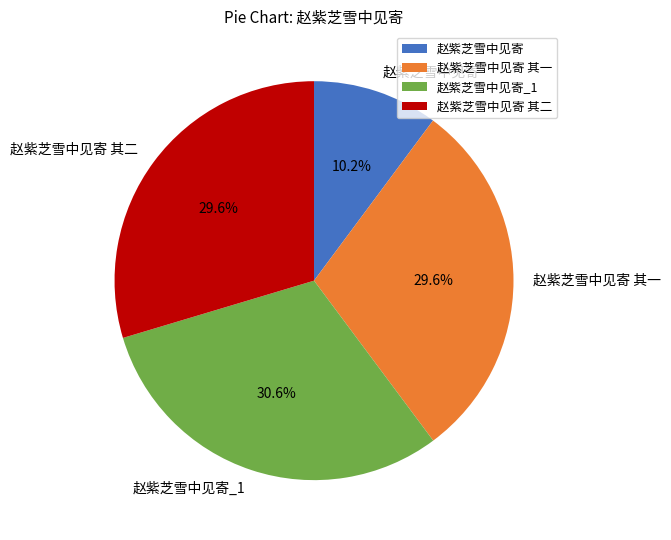

Does any single category account for the majority?

No